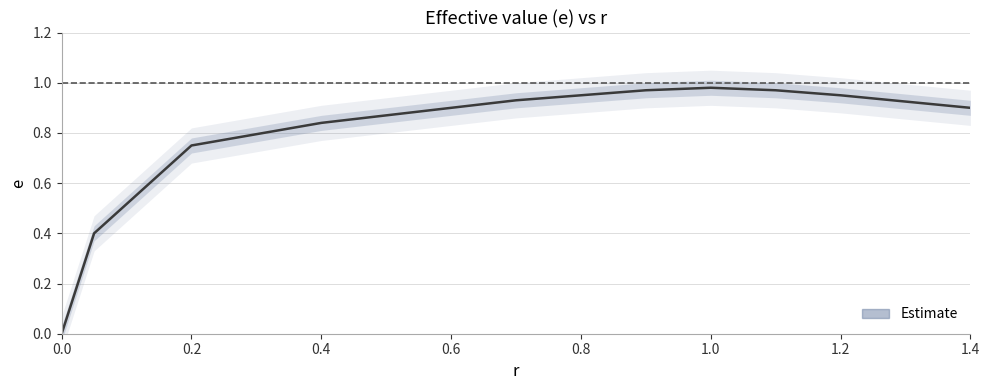

How many points are higher than both their immediate neighbors (excluding endpoints)?

1